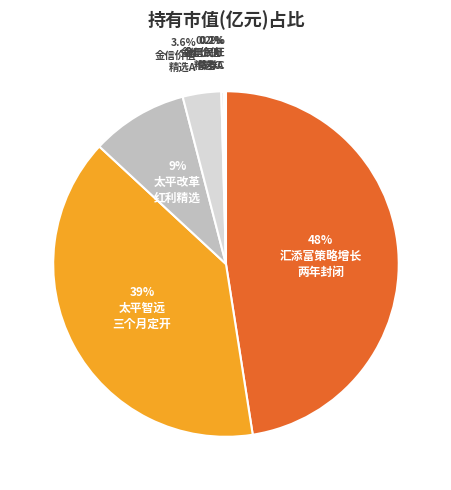

Does any single category account for the majority?

No